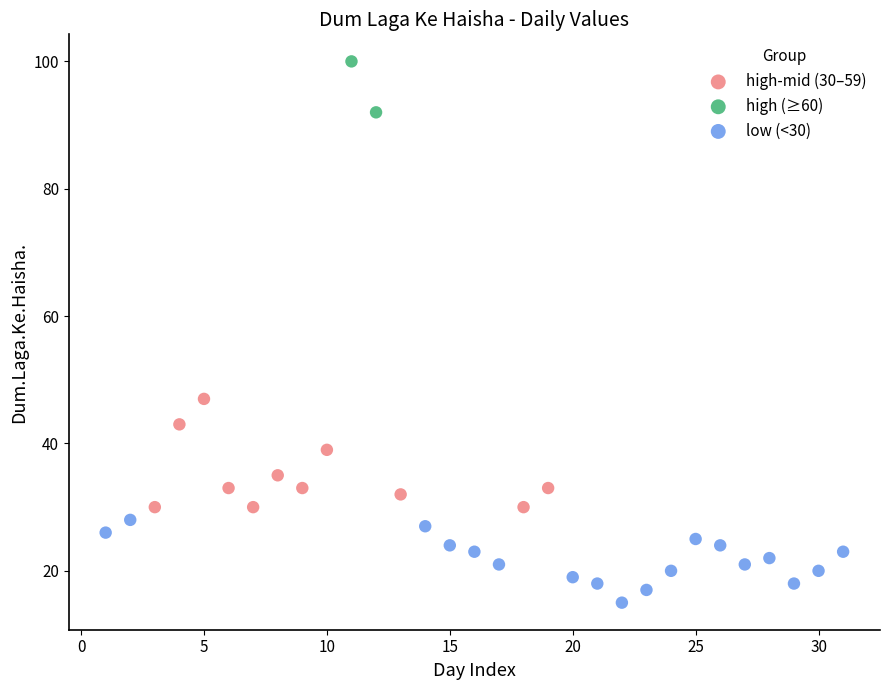

What are all the series names shown in the legend?

high-mid (30–59), high (≥60), low (<30)